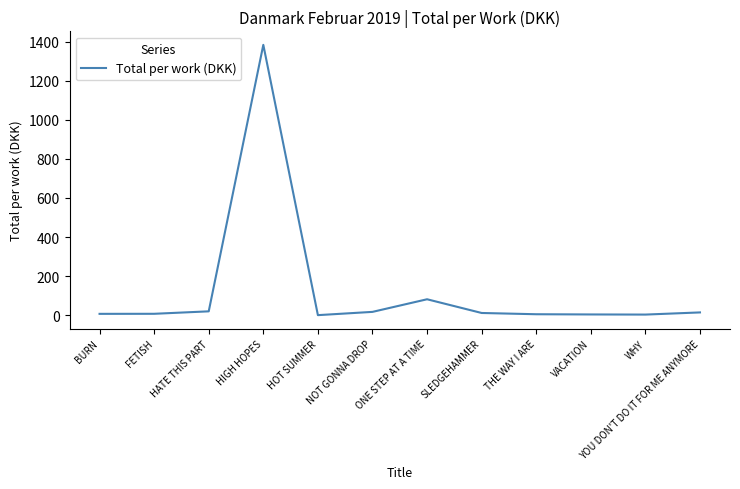

What is the approximate value at THE WAY I ARE?

4.7